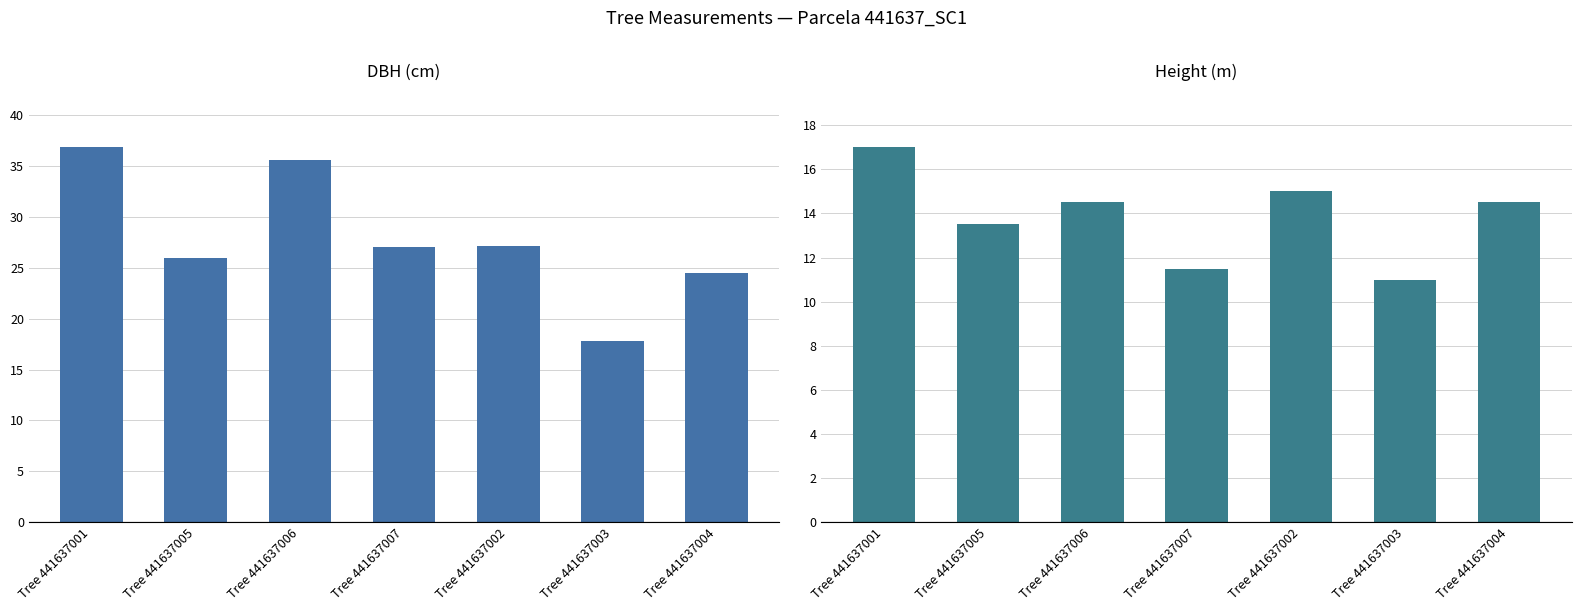

How many values in the h series exceed 14?

4